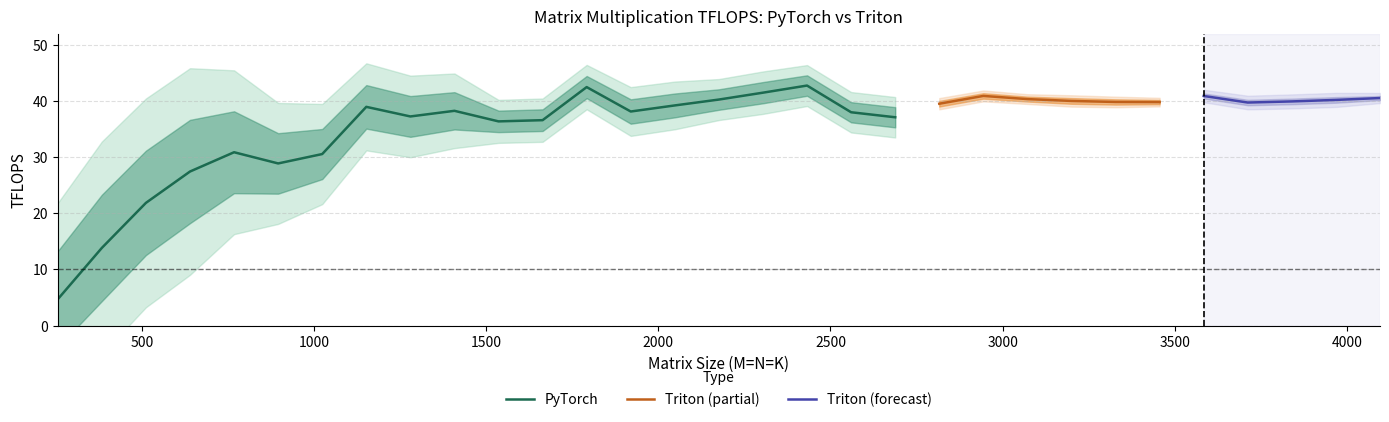

What is the lowest value of the PyTorch series?

4.7